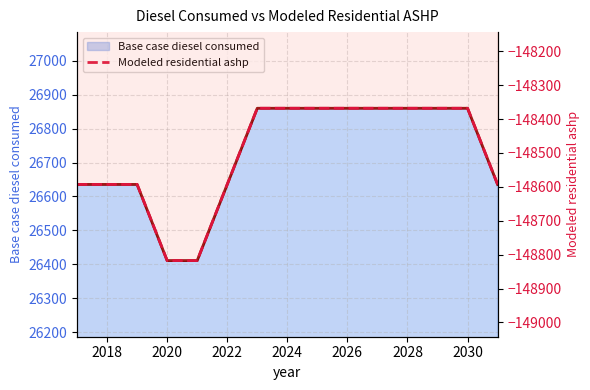

Which label corresponds to the largest value in the chart?

2028